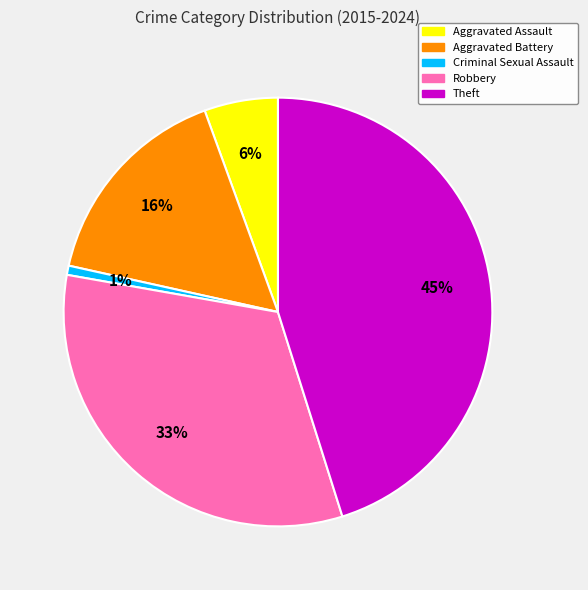

To the nearest percent, what portion does Aggravated Battery represent?

16%